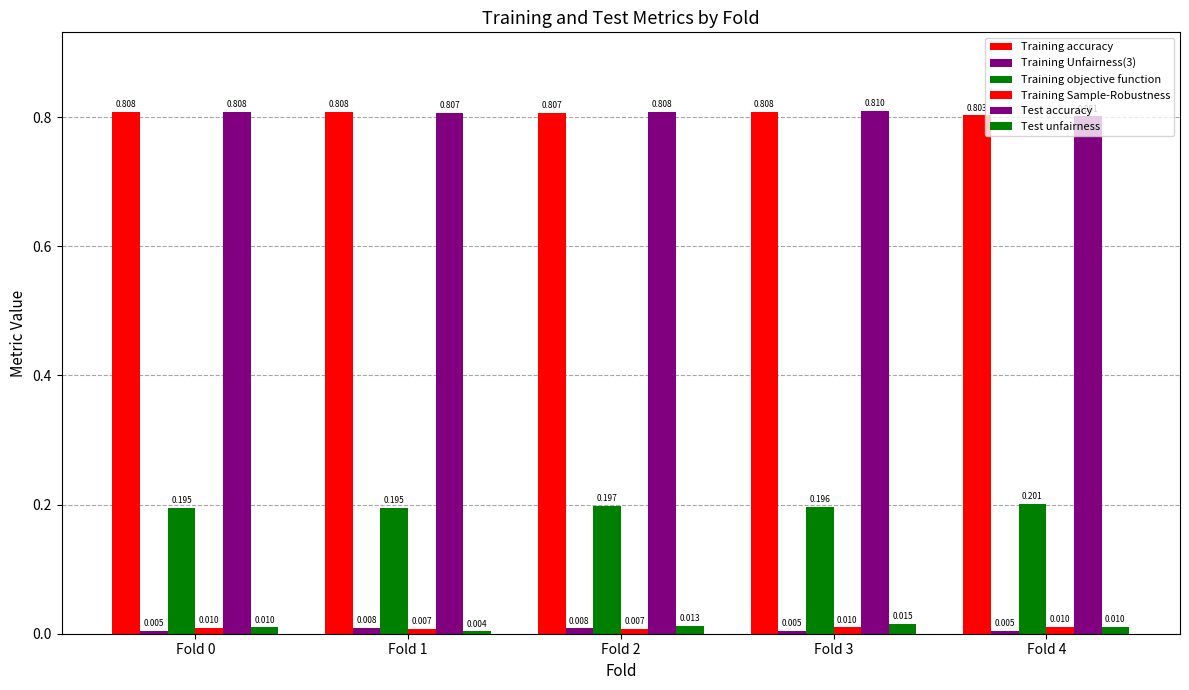

Reading right to left, transcribe all the data shown in this chart.

Training accuracy: Fold 4=0.8	Fold 3=0.8	Fold 2=0.8	Fold 1=0.8	Fold 0=0.8
Training Unfairness(3): Fold 4=0.0	Fold 3=0.0	Fold 2=0.0	Fold 1=0.0	Fold 0=0.0
Training objective function: Fold 4=0.2	Fold 3=0.2	Fold 2=0.2	Fold 1=0.2	Fold 0=0.2
Training Sample-Robustness: Fold 4=0.0	Fold 3=0.0	Fold 2=0.0	Fold 1=0.0	Fold 0=0.0
Test accuracy: Fold 4=0.8	Fold 3=0.8	Fold 2=0.8	Fold 1=0.8	Fold 0=0.8
Test unfairness: Fold 4=0.0	Fold 3=0.0	Fold 2=0.0	Fold 1=0.0	Fold 0=0.0